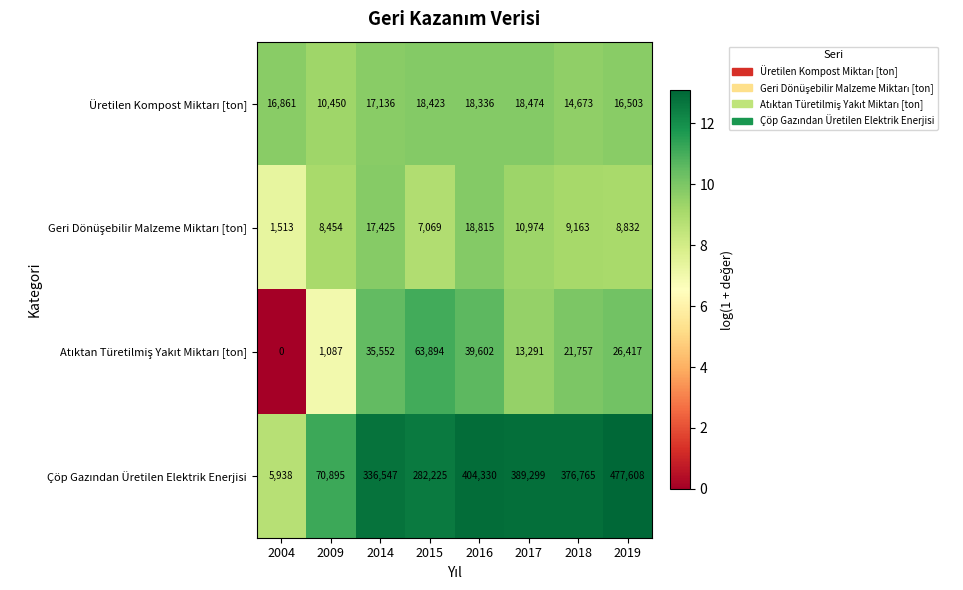

At which category is the sum across all series the highest?

2019